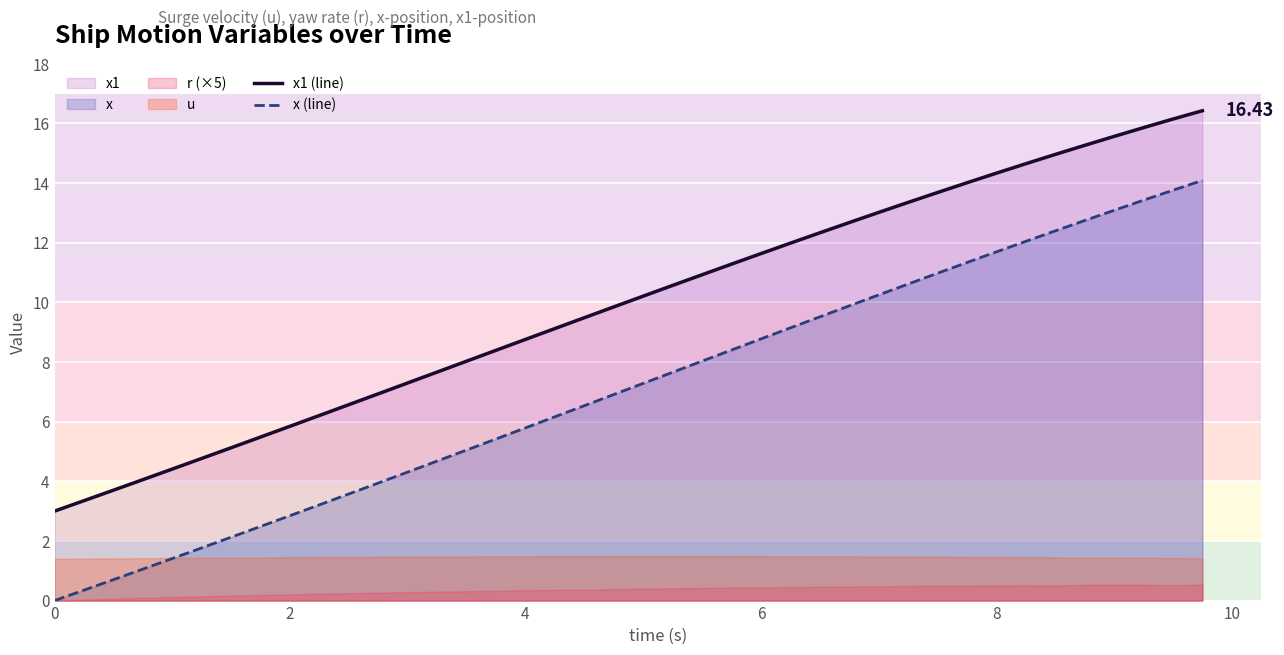

True or false: x1 (line) and x (line) intersect in this chart.

False